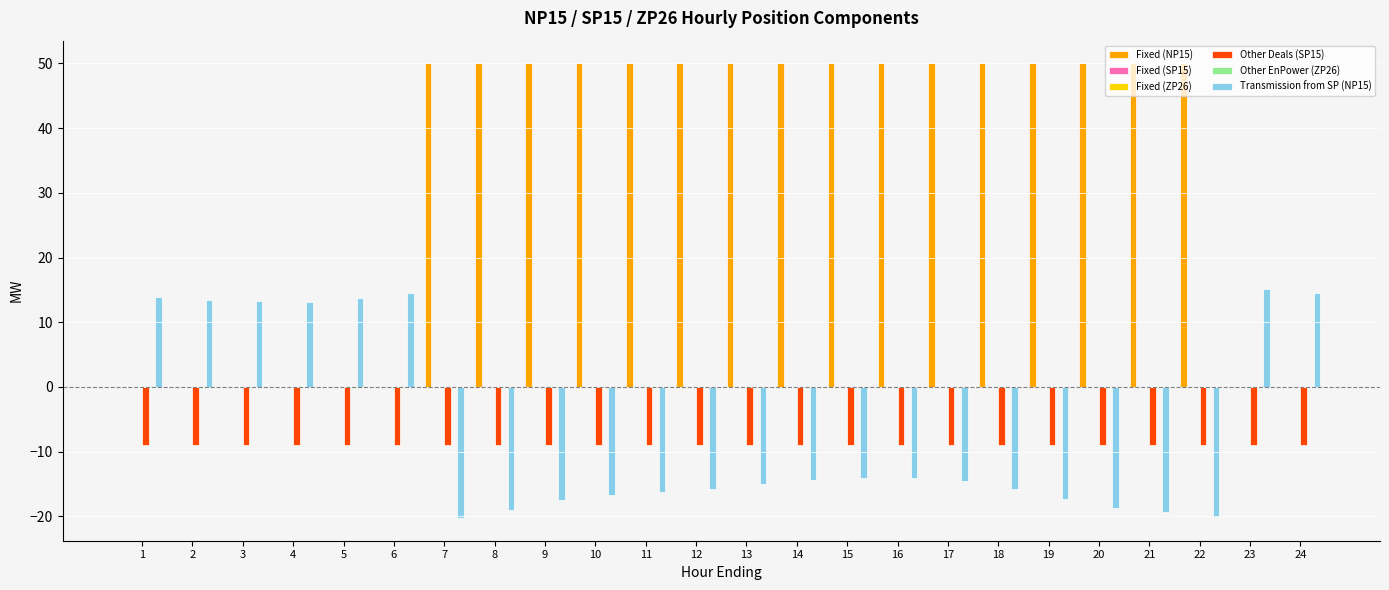

Which category has the lowest value across all series?

7